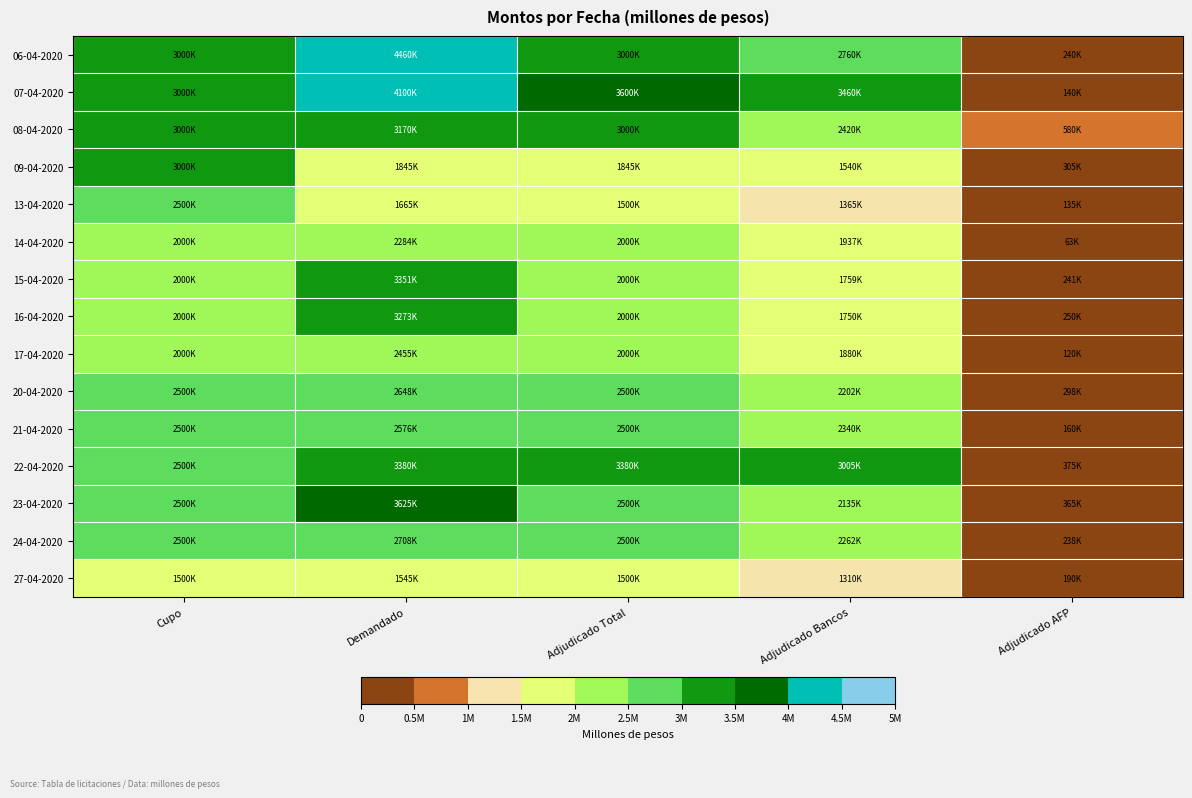

Reading left to right, transcribe all the data shown in this chart.

06-04-2020: Cupo=3000000	Demandado=4460000	Adjudicado Total=3000000	Adjudicado Bancos=2760000	Adjudicado AFP=240000
07-04-2020: Cupo=3000000	Demandado=4100000	Adjudicado Total=3600000	Adjudicado Bancos=3460000	Adjudicado AFP=140000
08-04-2020: Cupo=3000000	Demandado=3170000	Adjudicado Total=3000000	Adjudicado Bancos=2420000	Adjudicado AFP=580000
09-04-2020: Cupo=3000000	Demandado=1845000	Adjudicado Total=1845000	Adjudicado Bancos=1540000	Adjudicado AFP=305000
13-04-2020: Cupo=2500000	Demandado=1665000	Adjudicado Total=1500000	Adjudicado Bancos=1365000	Adjudicado AFP=135000
14-04-2020: Cupo=2000000	Demandado=2284000	Adjudicado Total=2000000	Adjudicado Bancos=1937000	Adjudicado AFP=63000
15-04-2020: Cupo=2000000	Demandado=3351000	Adjudicado Total=2000000	Adjudicado Bancos=1759000	Adjudicado AFP=241000
16-04-2020: Cupo=2000000	Demandado=3273000	Adjudicado Total=2000000	Adjudicado Bancos=1750000	Adjudicado AFP=250000
17-04-2020: Cupo=2000000	Demandado=2455000	Adjudicado Total=2000000	Adjudicado Bancos=1880000	Adjudicado AFP=120000
20-04-2020: Cupo=2500000	Demandado=2648000	Adjudicado Total=2500000	Adjudicado Bancos=2202000	Adjudicado AFP=298000
21-04-2020: Cupo=2500000	Demandado=2576400	Adjudicado Total=2500000	Adjudicado Bancos=2340000	Adjudicado AFP=160000
22-04-2020: Cupo=2500000	Demandado=3380000	Adjudicado Total=3380000	Adjudicado Bancos=3005000	Adjudicado AFP=375000
23-04-2020: Cupo=2500000	Demandado=3625000	Adjudicado Total=2500000	Adjudicado Bancos=2135000	Adjudicado AFP=365000
24-04-2020: Cupo=2500000	Demandado=2708000	Adjudicado Total=2500000	Adjudicado Bancos=2262000	Adjudicado AFP=238000
27-04-2020: Cupo=1500000	Demandado=1545000	Adjudicado Total=1500000	Adjudicado Bancos=1310000	Adjudicado AFP=190000